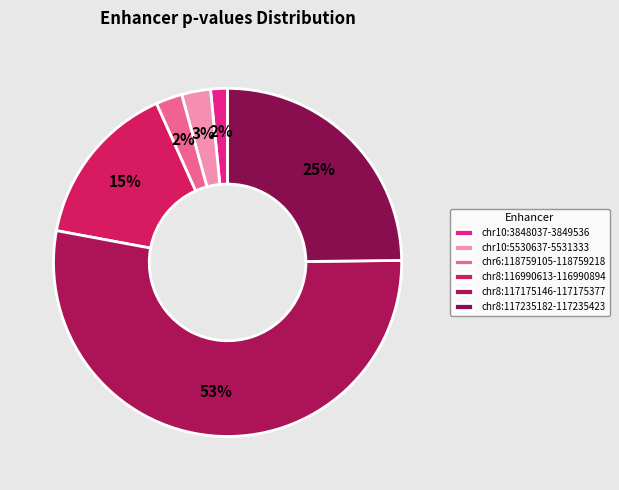

True or false: chr6:118759105-118759218 accounts for 2% of the total.

True